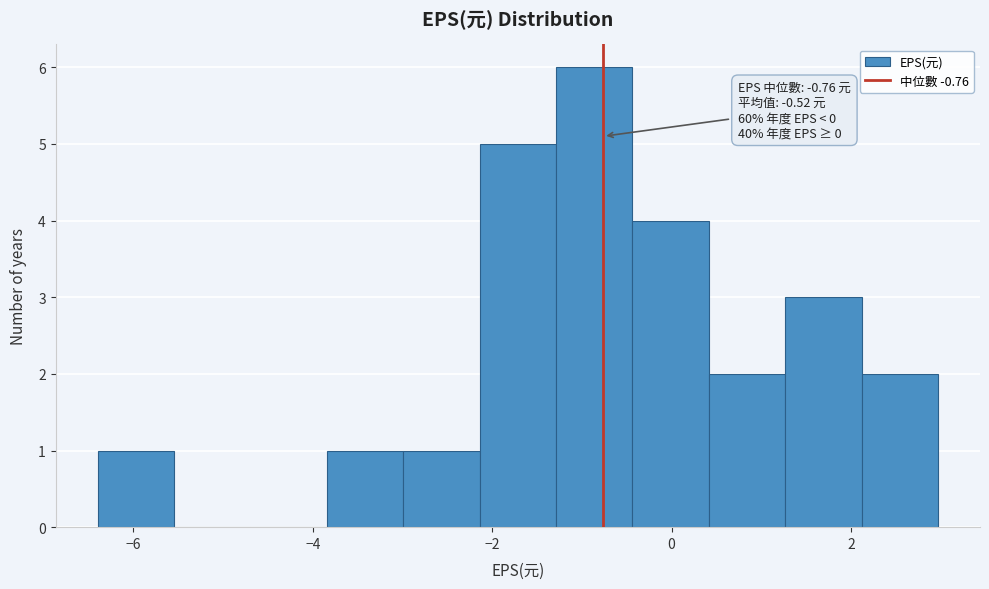

Which range on the x-axis has the tallest bar?

-1.2 to -0.4